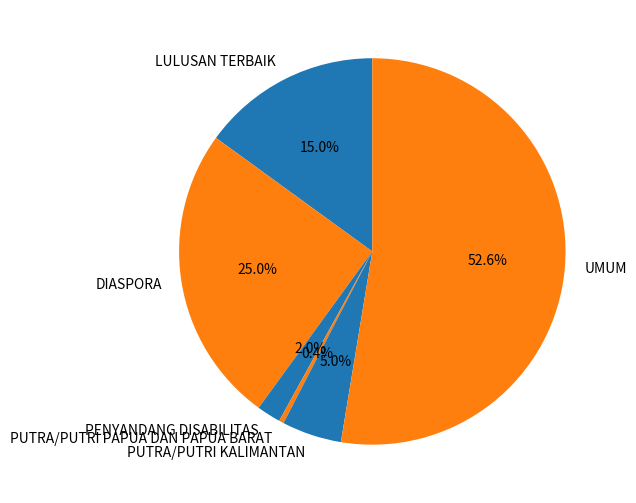

To the nearest percent, what is the combined percentage of PUTRA/PUTRI PAPUA DAN PAPUA BARAT and DIASPORA?

25%